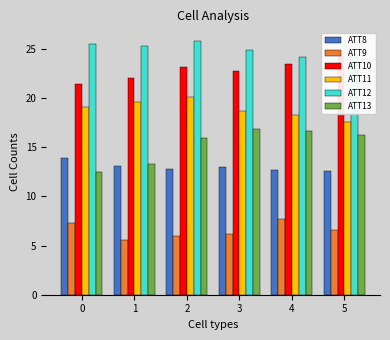

Reading left to right, transcribe all the data shown in this chart.

ATT8: 0=13.9	1=13.1	2=12.8	3=13.0	4=12.7	5=12.6
ATT9: 0=7.3	1=5.5	2=6.0	3=6.2	4=7.7	5=6.6
ATT10: 0=21.4	1=22.1	2=23.2	3=22.8	4=23.5	5=24.3
ATT11: 0=19.1	1=19.7	2=20.1	3=18.7	4=18.3	5=17.6
ATT12: 0=25.5	1=25.3	2=25.8	3=24.9	4=24.2	5=24.5
ATT13: 0=12.5	1=13.3	2=16.0	3=16.8	4=16.6	5=16.2